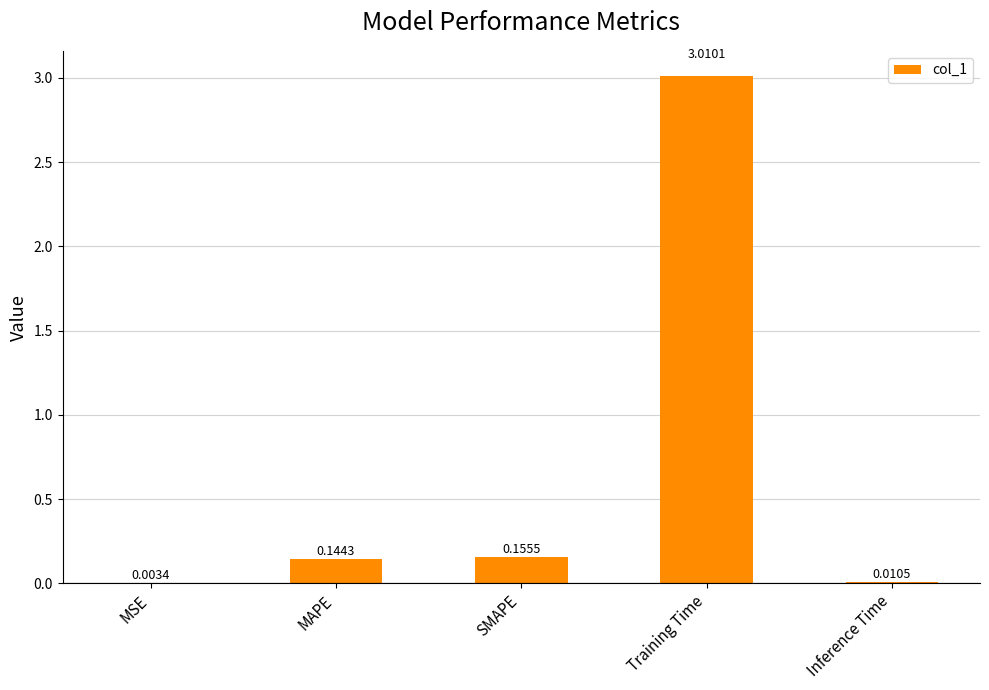

Are the bars grouped side by side (vs. stacked)?

No